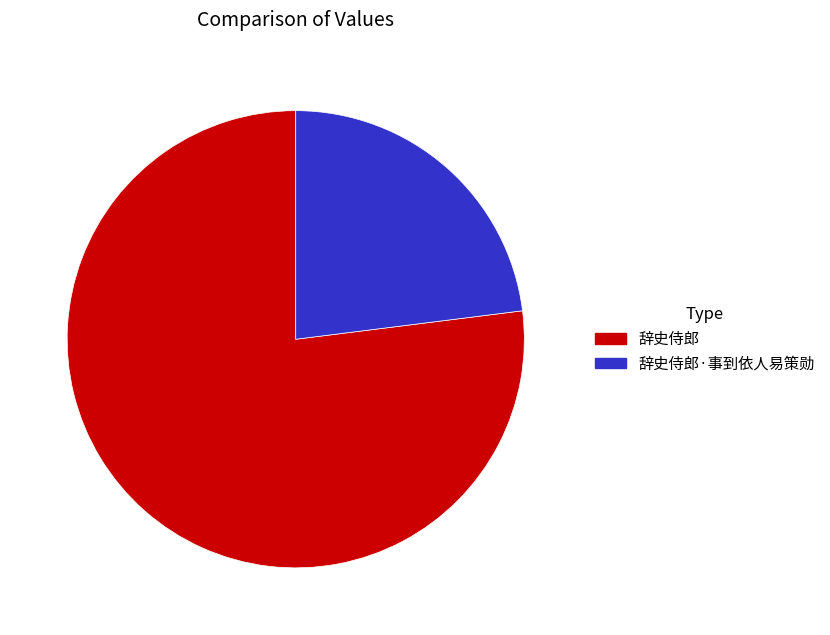

How many segments does this pie chart have?

2